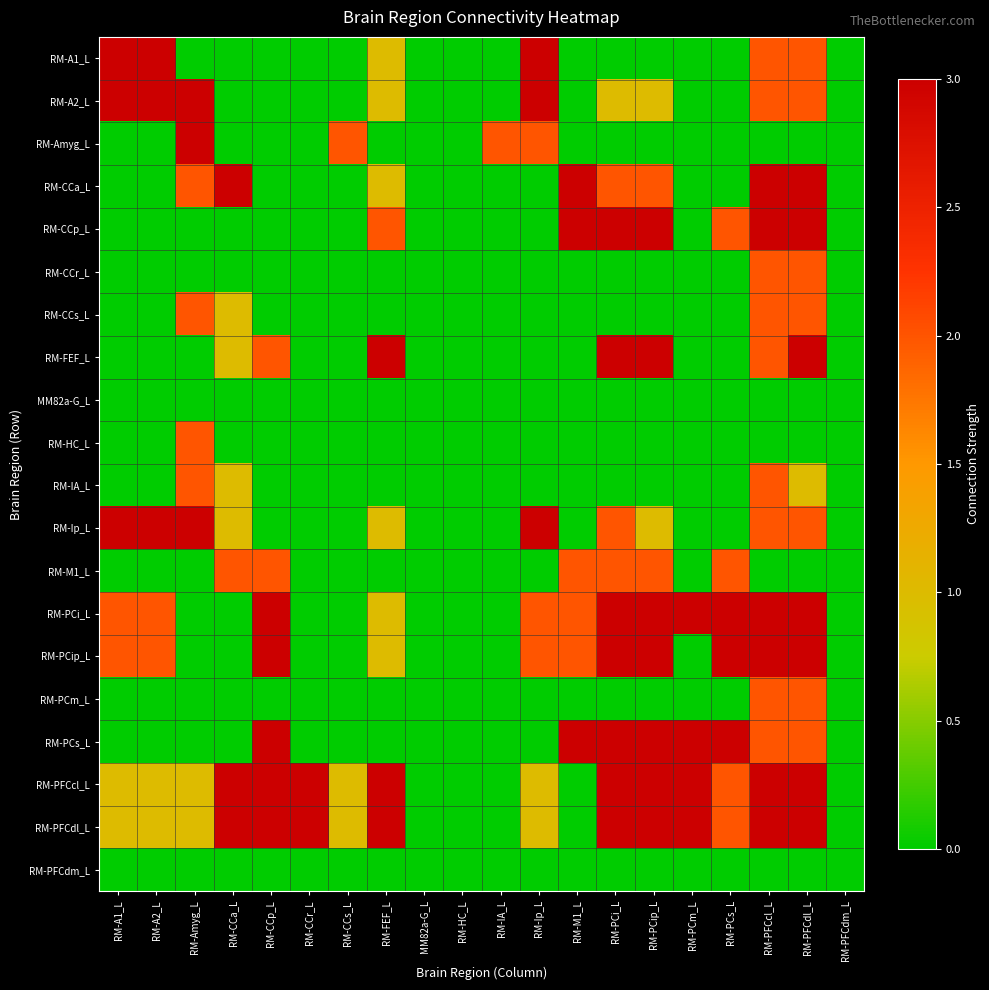

Reading left to right, what are all the values shown in this chart?

RM-A1_L: RM-A1_L=3	RM-A2_L=3	RM-Amyg_L=0	RM-CCa_L=0	RM-CCp_L=0	RM-CCr_L=0	RM-CCs_L=0	RM-FEF_L=1	MM82a-G_L=0	RM-HC_L=0	RM-IA_L=0	RM-Ip_L=3	RM-M1_L=0	RM-PCi_L=0	RM-PCip_L=0	RM-PCm_L=0	RM-PCs_L=0	RM-PFCcl_L=2	RM-PFCdl_L=2	RM-PFCdm_L=0
RM-A2_L: RM-A1_L=3	RM-A2_L=3	RM-Amyg_L=3	RM-CCa_L=0	RM-CCp_L=0	RM-CCr_L=0	RM-CCs_L=0	RM-FEF_L=1	MM82a-G_L=0	RM-HC_L=0	RM-IA_L=0	RM-Ip_L=3	RM-M1_L=0	RM-PCi_L=1	RM-PCip_L=1	RM-PCm_L=0	RM-PCs_L=0	RM-PFCcl_L=2	RM-PFCdl_L=2	RM-PFCdm_L=0
RM-Amyg_L: RM-A1_L=0	RM-A2_L=0	RM-Amyg_L=3	RM-CCa_L=0	RM-CCp_L=0	RM-CCr_L=0	RM-CCs_L=2	RM-FEF_L=0	MM82a-G_L=0	RM-HC_L=0	RM-IA_L=2	RM-Ip_L=2	RM-M1_L=0	RM-PCi_L=0	RM-PCip_L=0	RM-PCm_L=0	RM-PCs_L=0	RM-PFCcl_L=0	RM-PFCdl_L=0	RM-PFCdm_L=0
RM-CCa_L: RM-A1_L=0	RM-A2_L=0	RM-Amyg_L=2	RM-CCa_L=3	RM-CCp_L=0	RM-CCr_L=0	RM-CCs_L=0	RM-FEF_L=1	MM82a-G_L=0	RM-HC_L=0	RM-IA_L=0	RM-Ip_L=0	RM-M1_L=3	RM-PCi_L=2	RM-PCip_L=2	RM-PCm_L=0	RM-PCs_L=0	RM-PFCcl_L=3	RM-PFCdl_L=3	RM-PFCdm_L=0
RM-CCp_L: RM-A1_L=0	RM-A2_L=0	RM-Amyg_L=0	RM-CCa_L=0	RM-CCp_L=0	RM-CCr_L=0	RM-CCs_L=0	RM-FEF_L=2	MM82a-G_L=0	RM-HC_L=0	RM-IA_L=0	RM-Ip_L=0	RM-M1_L=3	RM-PCi_L=3	RM-PCip_L=3	RM-PCm_L=0	RM-PCs_L=2	RM-PFCcl_L=3	RM-PFCdl_L=3	RM-PFCdm_L=0
RM-CCr_L: RM-A1_L=0	RM-A2_L=0	RM-Amyg_L=0	RM-CCa_L=0	RM-CCp_L=0	RM-CCr_L=0	RM-CCs_L=0	RM-FEF_L=0	MM82a-G_L=0	RM-HC_L=0	RM-IA_L=0	RM-Ip_L=0	RM-M1_L=0	RM-PCi_L=0	RM-PCip_L=0	RM-PCm_L=0	RM-PCs_L=0	RM-PFCcl_L=2	RM-PFCdl_L=2	RM-PFCdm_L=0
RM-CCs_L: RM-A1_L=0	RM-A2_L=0	RM-Amyg_L=2	RM-CCa_L=1	RM-CCp_L=0	RM-CCr_L=0	RM-CCs_L=0	RM-FEF_L=0	MM82a-G_L=0	RM-HC_L=0	RM-IA_L=0	RM-Ip_L=0	RM-M1_L=0	RM-PCi_L=0	RM-PCip_L=0	RM-PCm_L=0	RM-PCs_L=0	RM-PFCcl_L=2	RM-PFCdl_L=2	RM-PFCdm_L=0
RM-FEF_L: RM-A1_L=0	RM-A2_L=0	RM-Amyg_L=0	RM-CCa_L=1	RM-CCp_L=2	RM-CCr_L=0	RM-CCs_L=0	RM-FEF_L=3	MM82a-G_L=0	RM-HC_L=0	RM-IA_L=0	RM-Ip_L=0	RM-M1_L=0	RM-PCi_L=3	RM-PCip_L=3	RM-PCm_L=0	RM-PCs_L=0	RM-PFCcl_L=2	RM-PFCdl_L=3	RM-PFCdm_L=0
MM82a-G_L: RM-A1_L=0	RM-A2_L=0	RM-Amyg_L=0	RM-CCa_L=0	RM-CCp_L=0	RM-CCr_L=0	RM-CCs_L=0	RM-FEF_L=0	MM82a-G_L=0	RM-HC_L=0	RM-IA_L=0	RM-Ip_L=0	RM-M1_L=0	RM-PCi_L=0	RM-PCip_L=0	RM-PCm_L=0	RM-PCs_L=0	RM-PFCcl_L=0	RM-PFCdl_L=0	RM-PFCdm_L=0
RM-HC_L: RM-A1_L=0	RM-A2_L=0	RM-Amyg_L=2	RM-CCa_L=0	RM-CCp_L=0	RM-CCr_L=0	RM-CCs_L=0	RM-FEF_L=0	MM82a-G_L=0	RM-HC_L=0	RM-IA_L=0	RM-Ip_L=0	RM-M1_L=0	RM-PCi_L=0	RM-PCip_L=0	RM-PCm_L=0	RM-PCs_L=0	RM-PFCcl_L=0	RM-PFCdl_L=0	RM-PFCdm_L=0
RM-IA_L: RM-A1_L=0	RM-A2_L=0	RM-Amyg_L=2	RM-CCa_L=1	RM-CCp_L=0	RM-CCr_L=0	RM-CCs_L=0	RM-FEF_L=0	MM82a-G_L=0	RM-HC_L=0	RM-IA_L=0	RM-Ip_L=0	RM-M1_L=0	RM-PCi_L=0	RM-PCip_L=0	RM-PCm_L=0	RM-PCs_L=0	RM-PFCcl_L=2	RM-PFCdl_L=1	RM-PFCdm_L=0
RM-Ip_L: RM-A1_L=3	RM-A2_L=3	RM-Amyg_L=3	RM-CCa_L=1	RM-CCp_L=0	RM-CCr_L=0	RM-CCs_L=0	RM-FEF_L=1	MM82a-G_L=0	RM-HC_L=0	RM-IA_L=0	RM-Ip_L=3	RM-M1_L=0	RM-PCi_L=2	RM-PCip_L=1	RM-PCm_L=0	RM-PCs_L=0	RM-PFCcl_L=2	RM-PFCdl_L=2	RM-PFCdm_L=0
RM-M1_L: RM-A1_L=0	RM-A2_L=0	RM-Amyg_L=0	RM-CCa_L=2	RM-CCp_L=2	RM-CCr_L=0	RM-CCs_L=0	RM-FEF_L=0	MM82a-G_L=0	RM-HC_L=0	RM-IA_L=0	RM-Ip_L=0	RM-M1_L=2	RM-PCi_L=2	RM-PCip_L=2	RM-PCm_L=0	RM-PCs_L=2	RM-PFCcl_L=0	RM-PFCdl_L=0	RM-PFCdm_L=0
RM-PCi_L: RM-A1_L=2	RM-A2_L=2	RM-Amyg_L=0	RM-CCa_L=0	RM-CCp_L=3	RM-CCr_L=0	RM-CCs_L=0	RM-FEF_L=1	MM82a-G_L=0	RM-HC_L=0	RM-IA_L=0	RM-Ip_L=2	RM-M1_L=2	RM-PCi_L=3	RM-PCip_L=3	RM-PCm_L=3	RM-PCs_L=3	RM-PFCcl_L=3	RM-PFCdl_L=3	RM-PFCdm_L=0
RM-PCip_L: RM-A1_L=2	RM-A2_L=2	RM-Amyg_L=0	RM-CCa_L=0	RM-CCp_L=3	RM-CCr_L=0	RM-CCs_L=0	RM-FEF_L=1	MM82a-G_L=0	RM-HC_L=0	RM-IA_L=0	RM-Ip_L=2	RM-M1_L=2	RM-PCi_L=3	RM-PCip_L=3	RM-PCm_L=0	RM-PCs_L=3	RM-PFCcl_L=3	RM-PFCdl_L=3	RM-PFCdm_L=0
RM-PCm_L: RM-A1_L=0	RM-A2_L=0	RM-Amyg_L=0	RM-CCa_L=0	RM-CCp_L=0	RM-CCr_L=0	RM-CCs_L=0	RM-FEF_L=0	MM82a-G_L=0	RM-HC_L=0	RM-IA_L=0	RM-Ip_L=0	RM-M1_L=0	RM-PCi_L=0	RM-PCip_L=0	RM-PCm_L=0	RM-PCs_L=0	RM-PFCcl_L=2	RM-PFCdl_L=2	RM-PFCdm_L=0
RM-PCs_L: RM-A1_L=0	RM-A2_L=0	RM-Amyg_L=0	RM-CCa_L=0	RM-CCp_L=3	RM-CCr_L=0	RM-CCs_L=0	RM-FEF_L=0	MM82a-G_L=0	RM-HC_L=0	RM-IA_L=0	RM-Ip_L=0	RM-M1_L=3	RM-PCi_L=3	RM-PCip_L=3	RM-PCm_L=3	RM-PCs_L=3	RM-PFCcl_L=2	RM-PFCdl_L=2	RM-PFCdm_L=0
RM-PFCcl_L: RM-A1_L=1	RM-A2_L=1	RM-Amyg_L=1	RM-CCa_L=3	RM-CCp_L=3	RM-CCr_L=3	RM-CCs_L=1	RM-FEF_L=3	MM82a-G_L=0	RM-HC_L=0	RM-IA_L=0	RM-Ip_L=1	RM-M1_L=0	RM-PCi_L=3	RM-PCip_L=3	RM-PCm_L=3	RM-PCs_L=2	RM-PFCcl_L=3	RM-PFCdl_L=3	RM-PFCdm_L=0
RM-PFCdl_L: RM-A1_L=1	RM-A2_L=1	RM-Amyg_L=1	RM-CCa_L=3	RM-CCp_L=3	RM-CCr_L=3	RM-CCs_L=1	RM-FEF_L=3	MM82a-G_L=0	RM-HC_L=0	RM-IA_L=0	RM-Ip_L=1	RM-M1_L=0	RM-PCi_L=3	RM-PCip_L=3	RM-PCm_L=3	RM-PCs_L=2	RM-PFCcl_L=3	RM-PFCdl_L=3	RM-PFCdm_L=0
RM-PFCdm_L: RM-A1_L=0	RM-A2_L=0	RM-Amyg_L=0	RM-CCa_L=0	RM-CCp_L=0	RM-CCr_L=0	RM-CCs_L=0	RM-FEF_L=0	MM82a-G_L=0	RM-HC_L=0	RM-IA_L=0	RM-Ip_L=0	RM-M1_L=0	RM-PCi_L=0	RM-PCip_L=0	RM-PCm_L=0	RM-PCs_L=0	RM-PFCcl_L=0	RM-PFCdl_L=0	RM-PFCdm_L=0